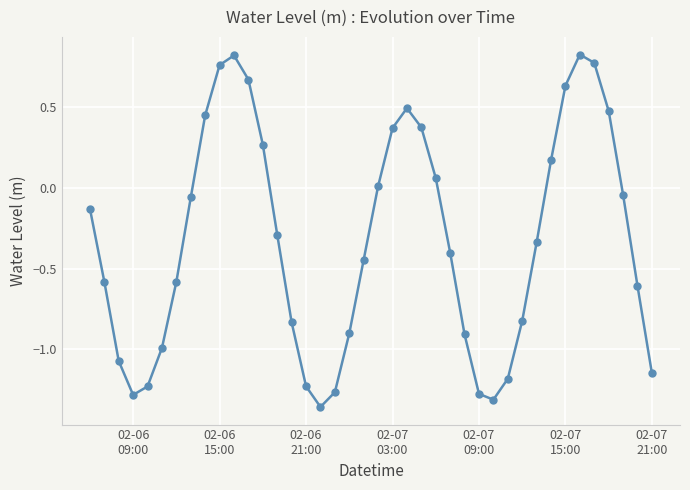

How many points are higher than both their immediate neighbors (excluding endpoints)?

3